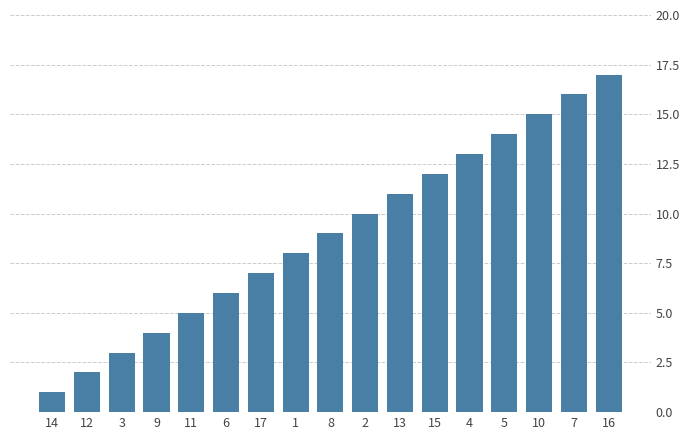

How many categories are shown in the chart?

17